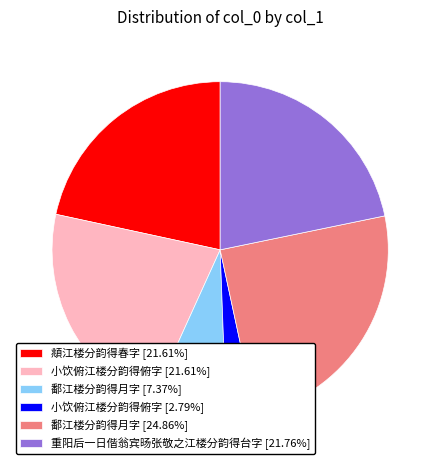

Approximately how many times larger is the value at 重阳后一日偕翁宾旸张敬之江楼分韵得台字 [21.76%] compared to 小饮俯江楼分韵得俯字 [2.79%]?

7.8